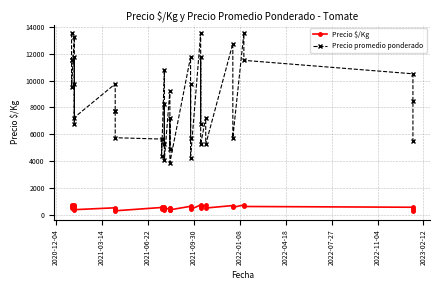

Is it true that Precio promedio ponderado equals 3877 at 27?

False